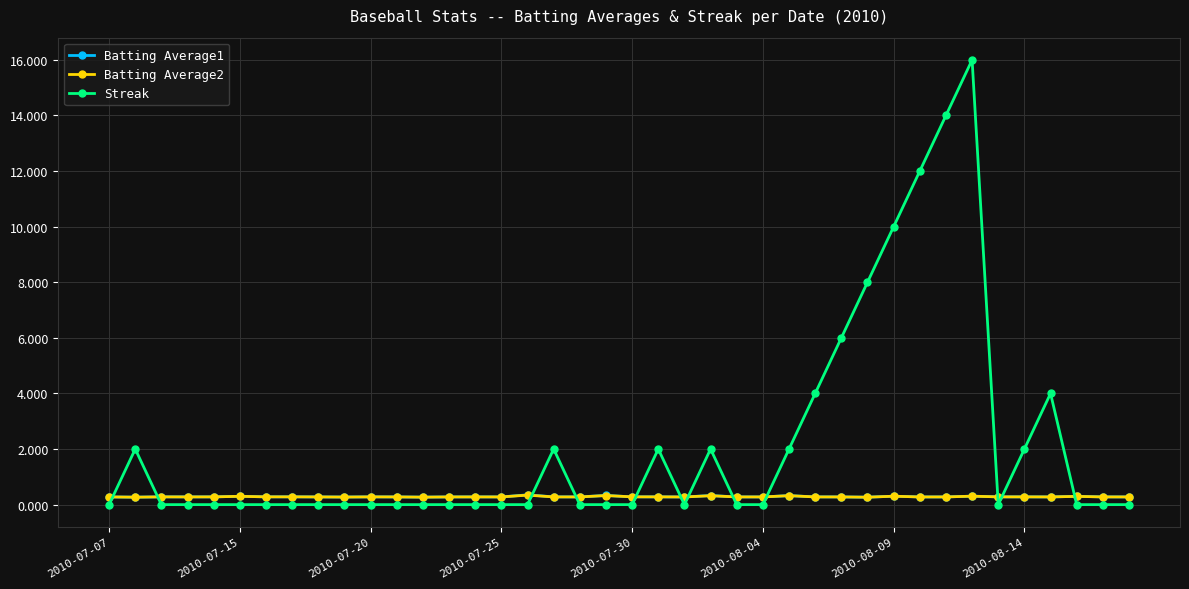

How many distinct data groups are displayed?

3